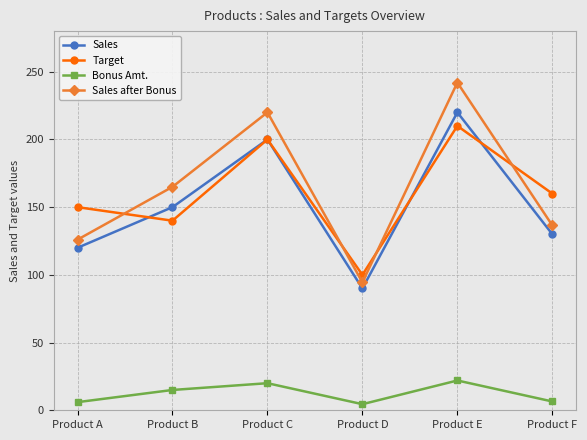

At which label is Sales closest to 155?

Product B